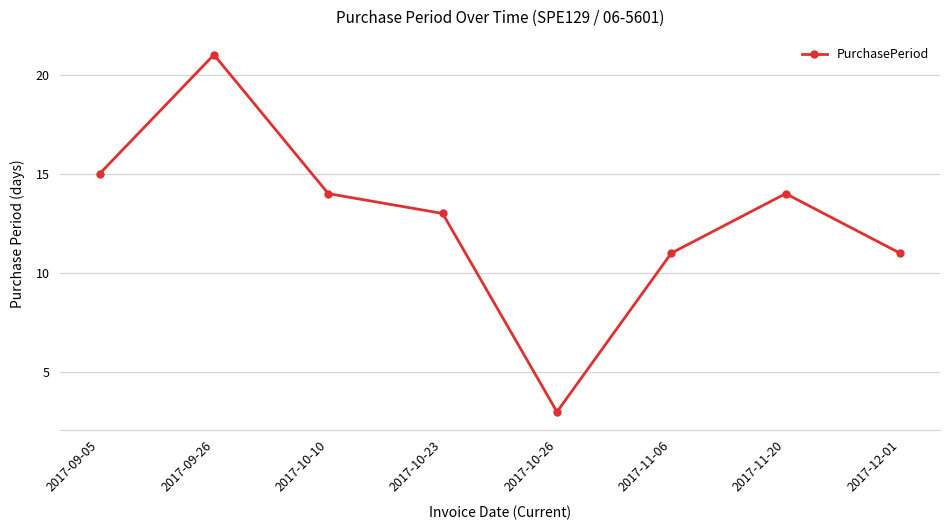

What is the label of the 3rd point from the left?

2017-10-10